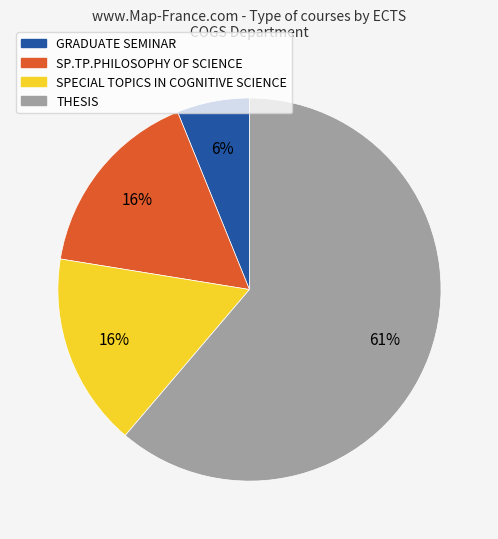

Between GRADUATE SEMINAR and THESIS, which is larger?

THESIS